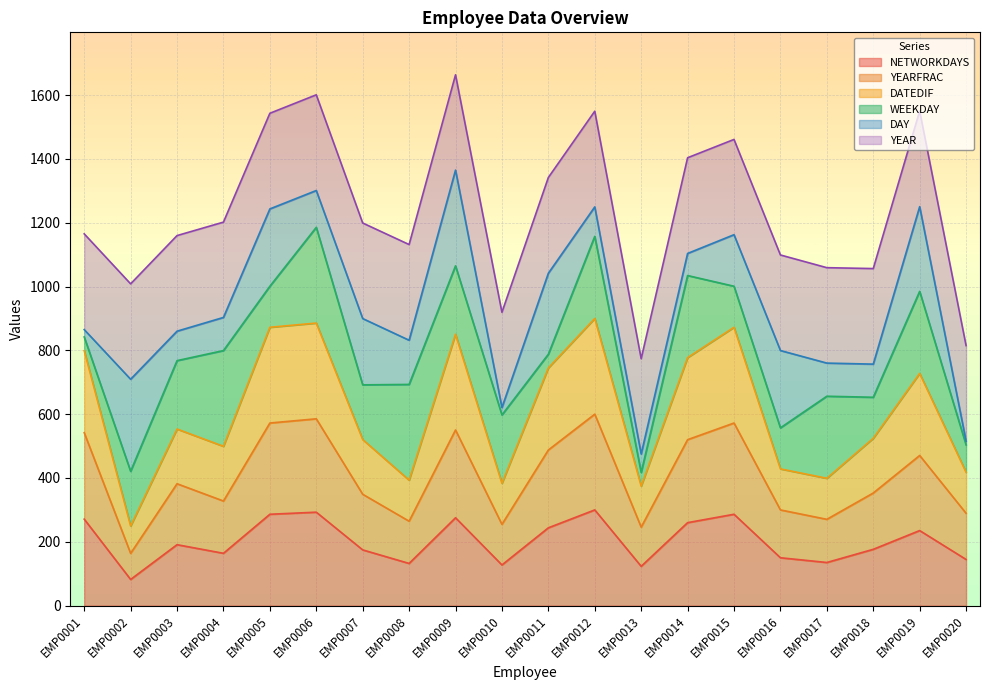

True or false: DATEDIF and YEARFRAC cross at least once.

False